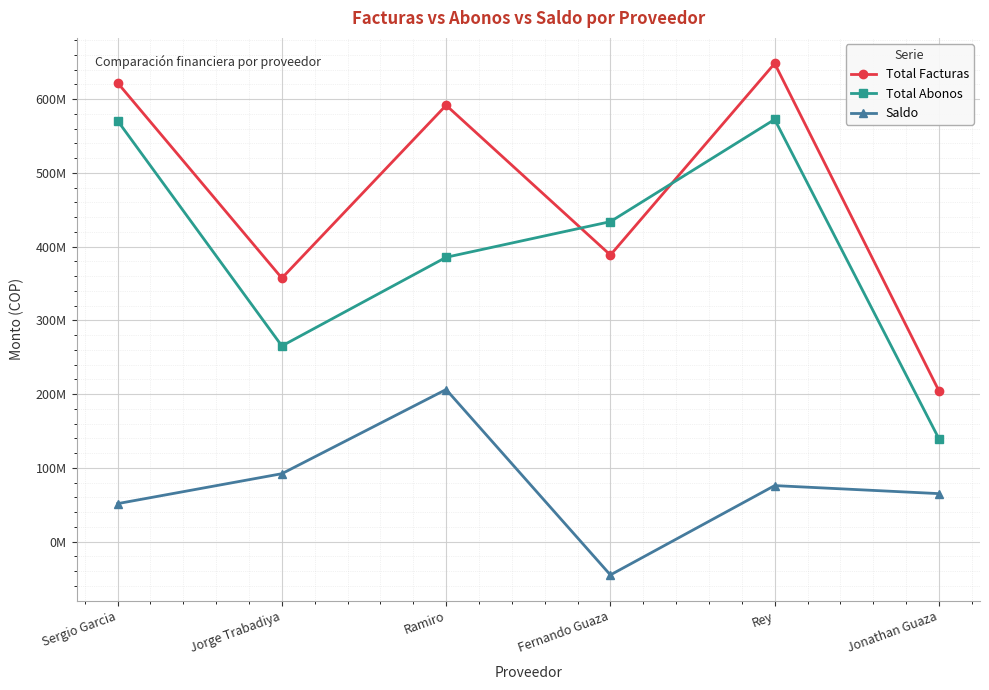

Which series ends up on top after the final intersection of Total Abonos and Total Facturas?

Total Facturas